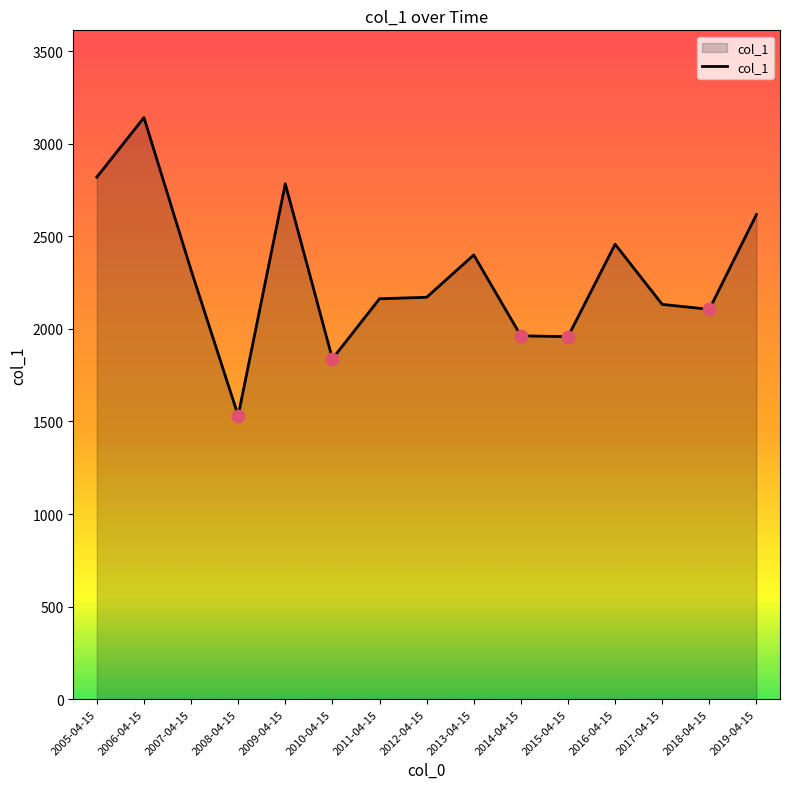

What is the change in value from 2009-04-15 to 2012-04-15?

-612.7